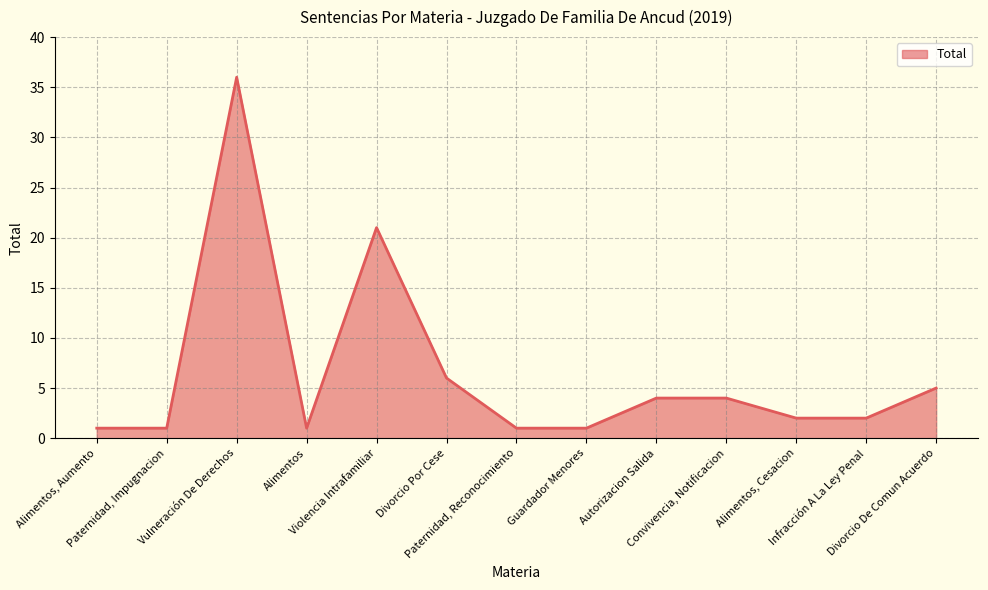

How many lines are shown in the chart?

1